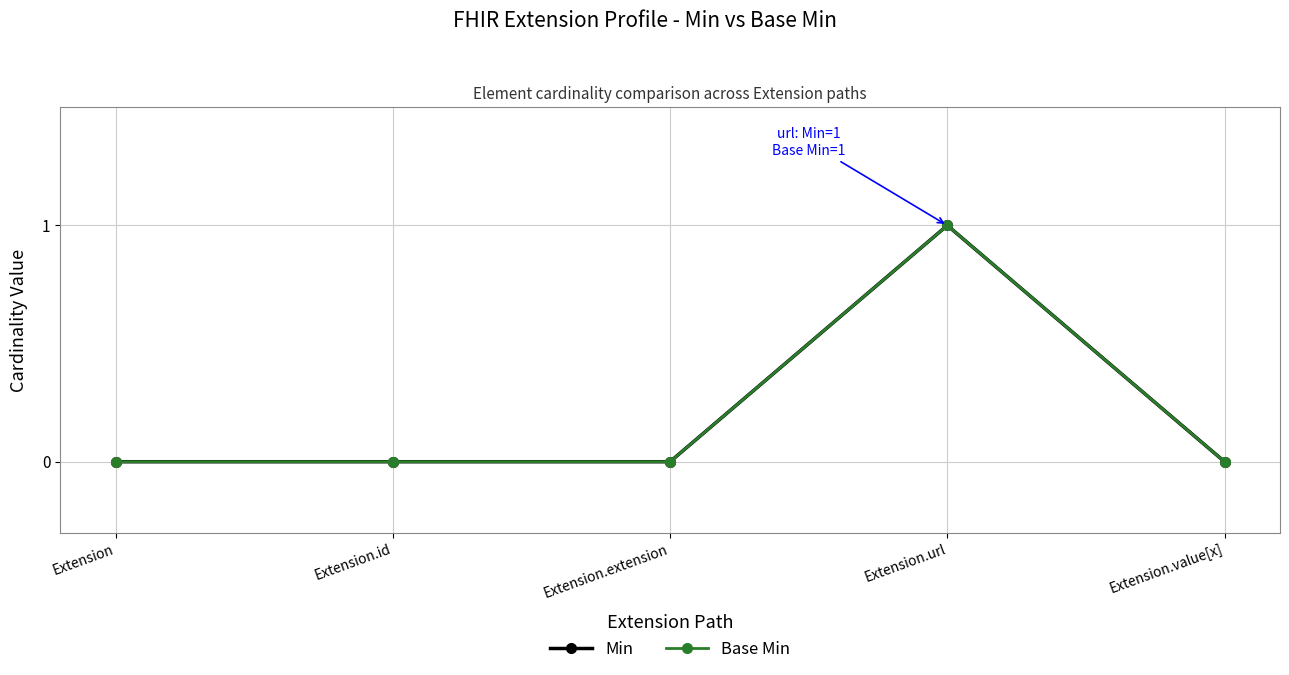

At which category does Min reach its first local peak?

Extension.url